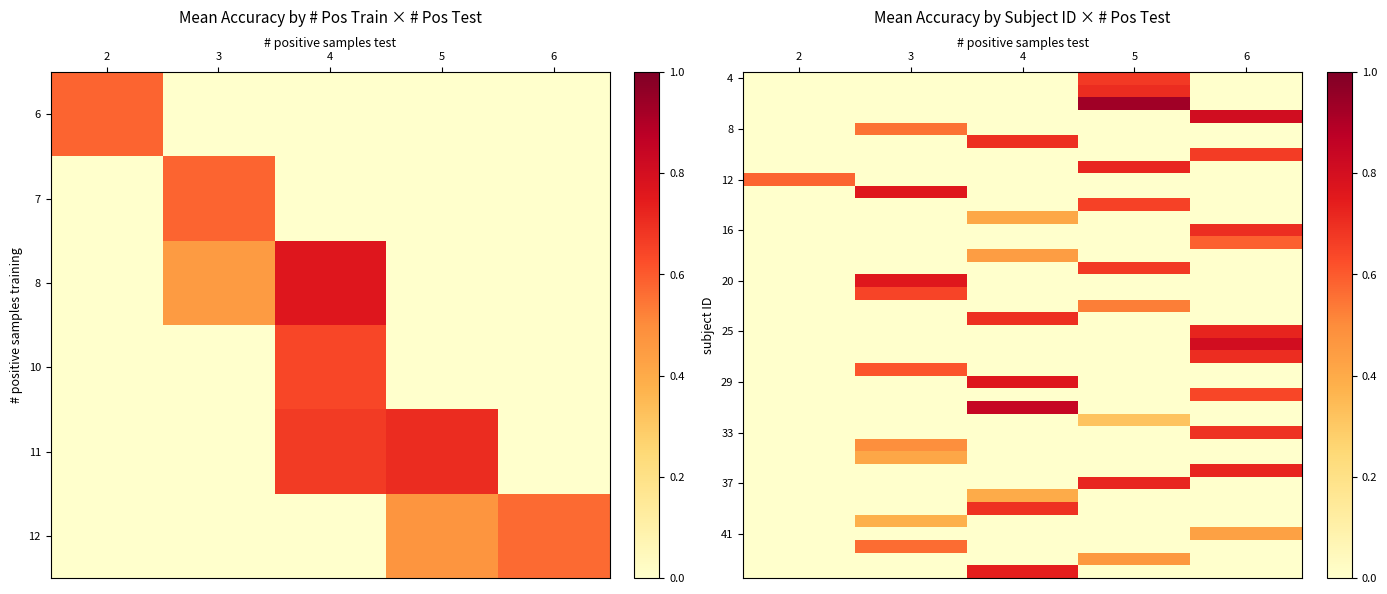

How many positive values does the row_29 series have?

1